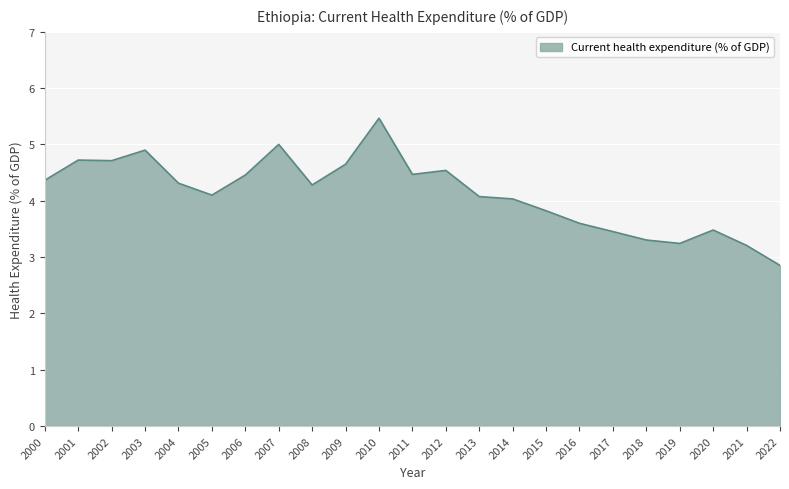

Between 2017 and 2001, which is larger?

2001